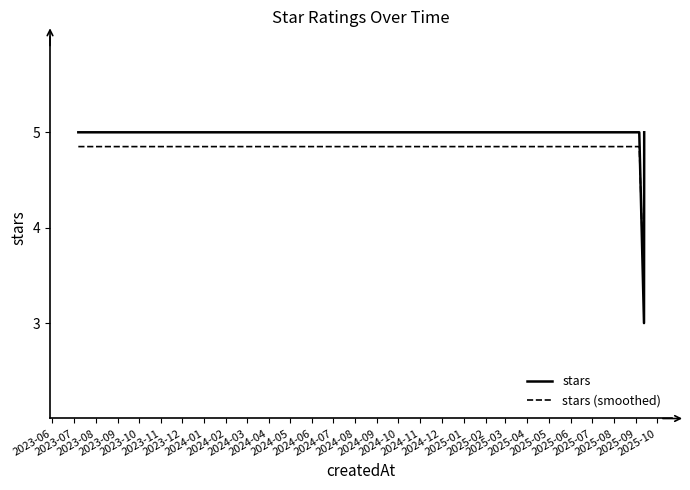

What is the greatest value displayed?

5.0